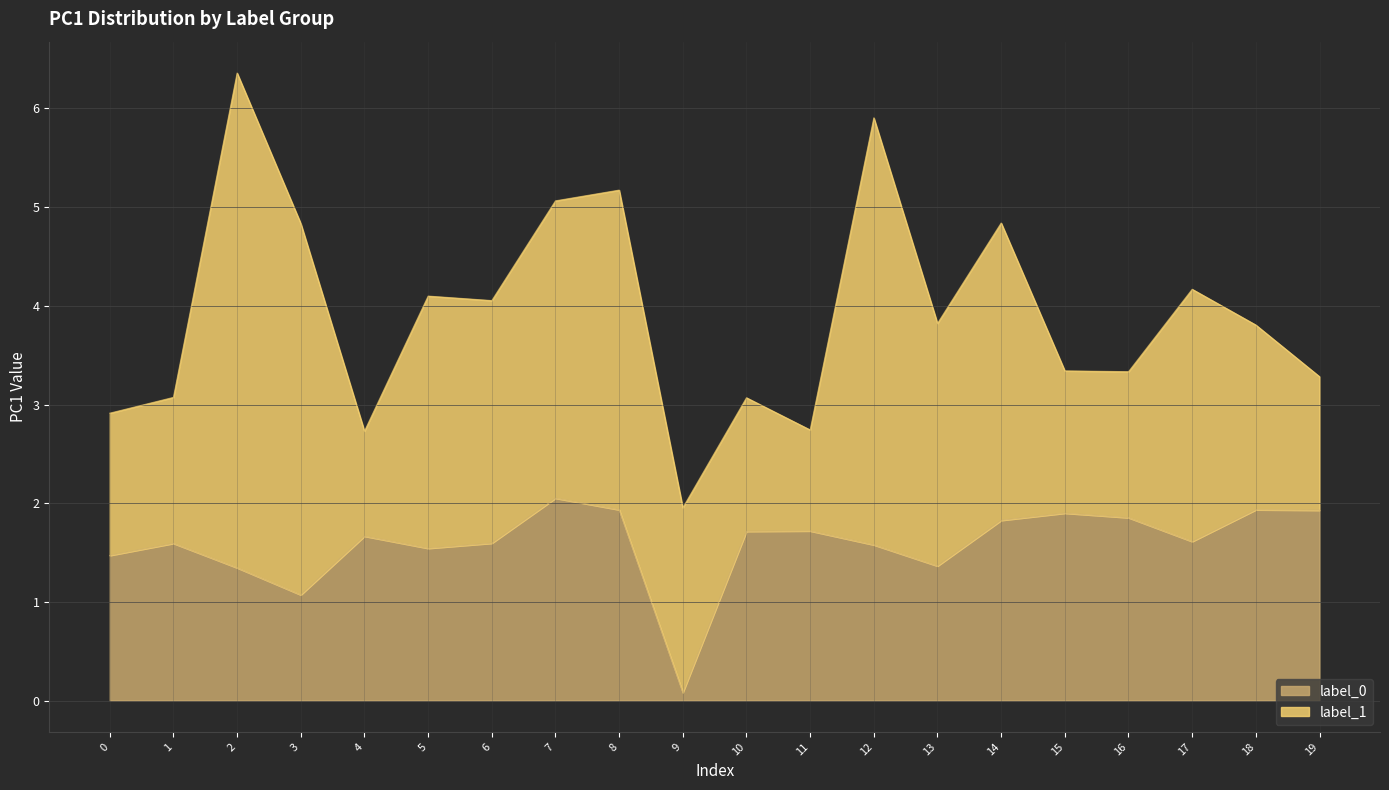

What is the smallest value displayed?

0.1